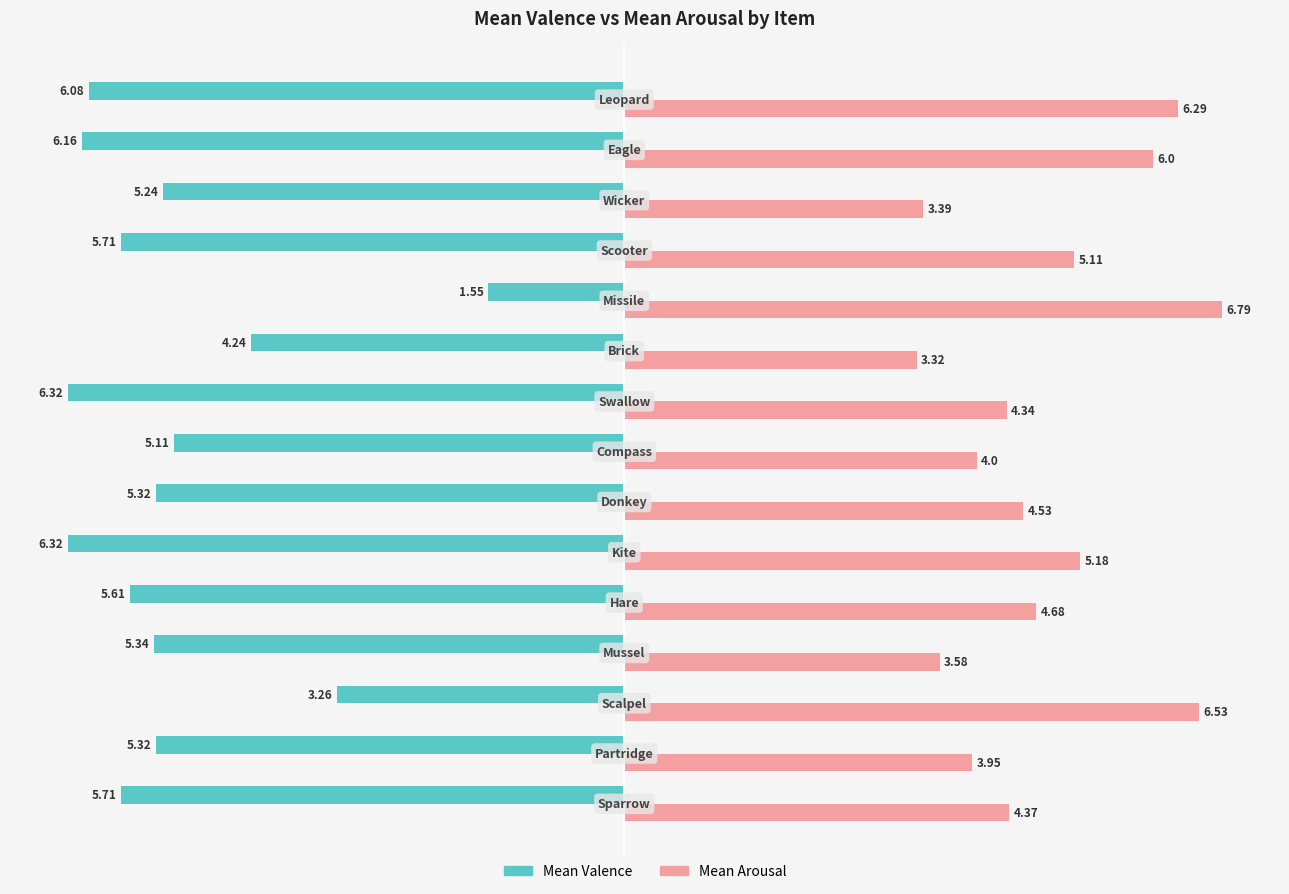

How many distinct data groups are displayed?

2